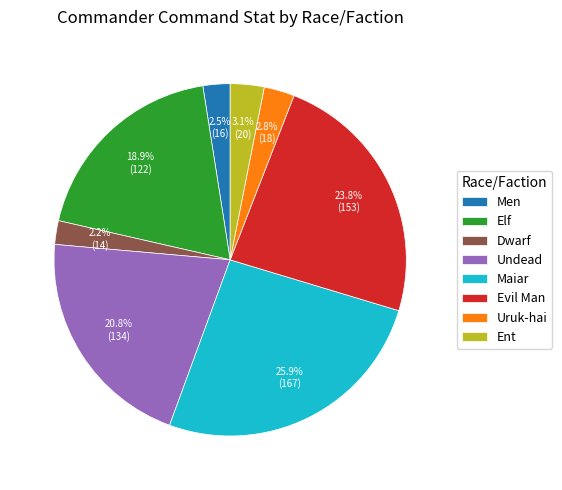

Combined, do Evil Man and Uruk-hai account for over 50%?

No